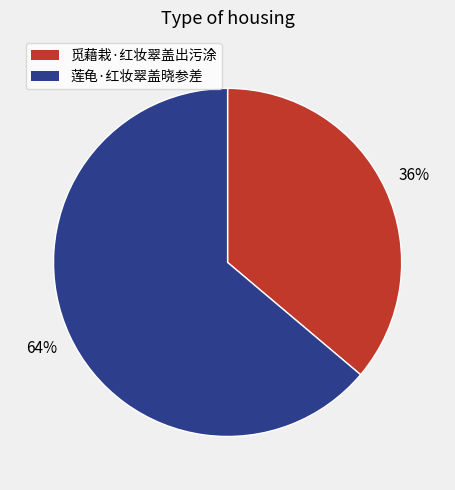

Is it true that 莲龟·红妆翠盖晓参差 is 73% of the pie?

False